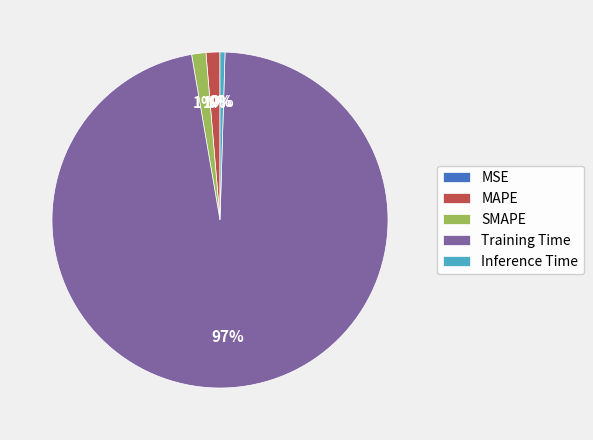

To the nearest percent, what percentage of the pie is SMAPE?

1%